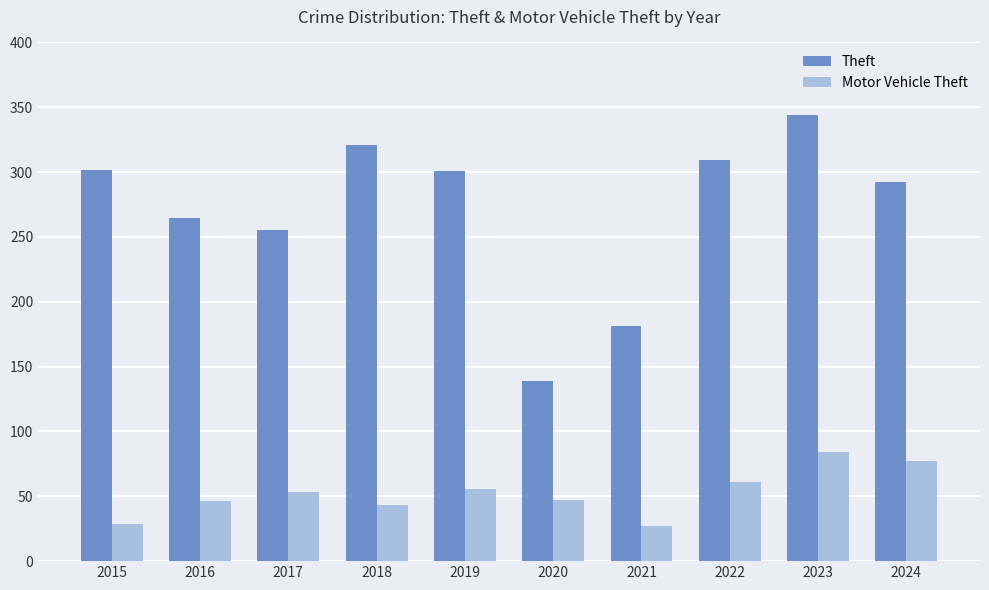

What is the greatest value displayed?

344